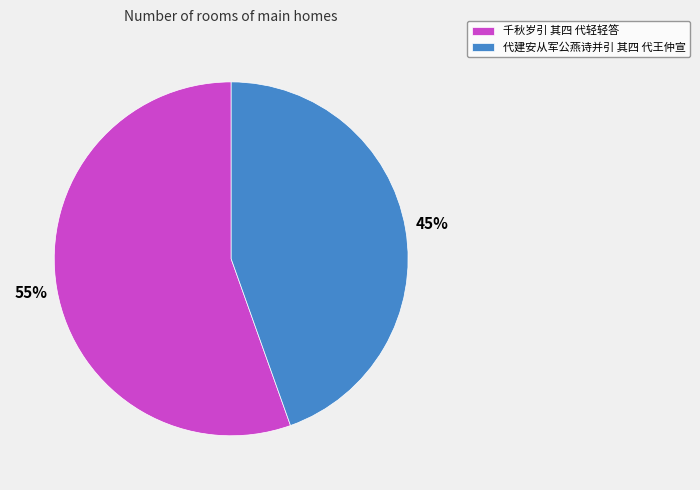

To the nearest percent, what percentage of the pie is 代建安从军公燕诗并引 其四 代王仲宣?

45%